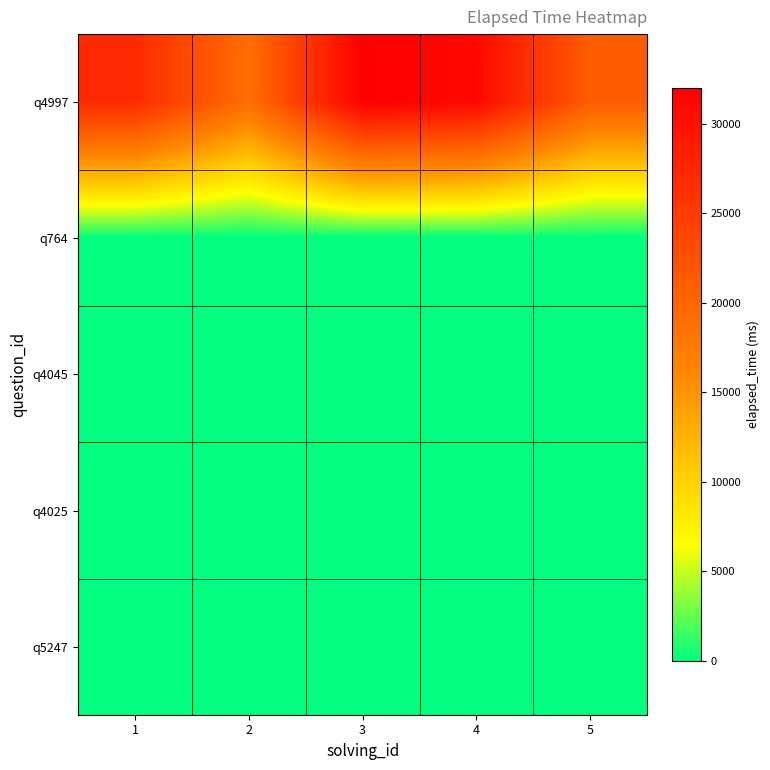

What is the total value across all series at 2?

19000